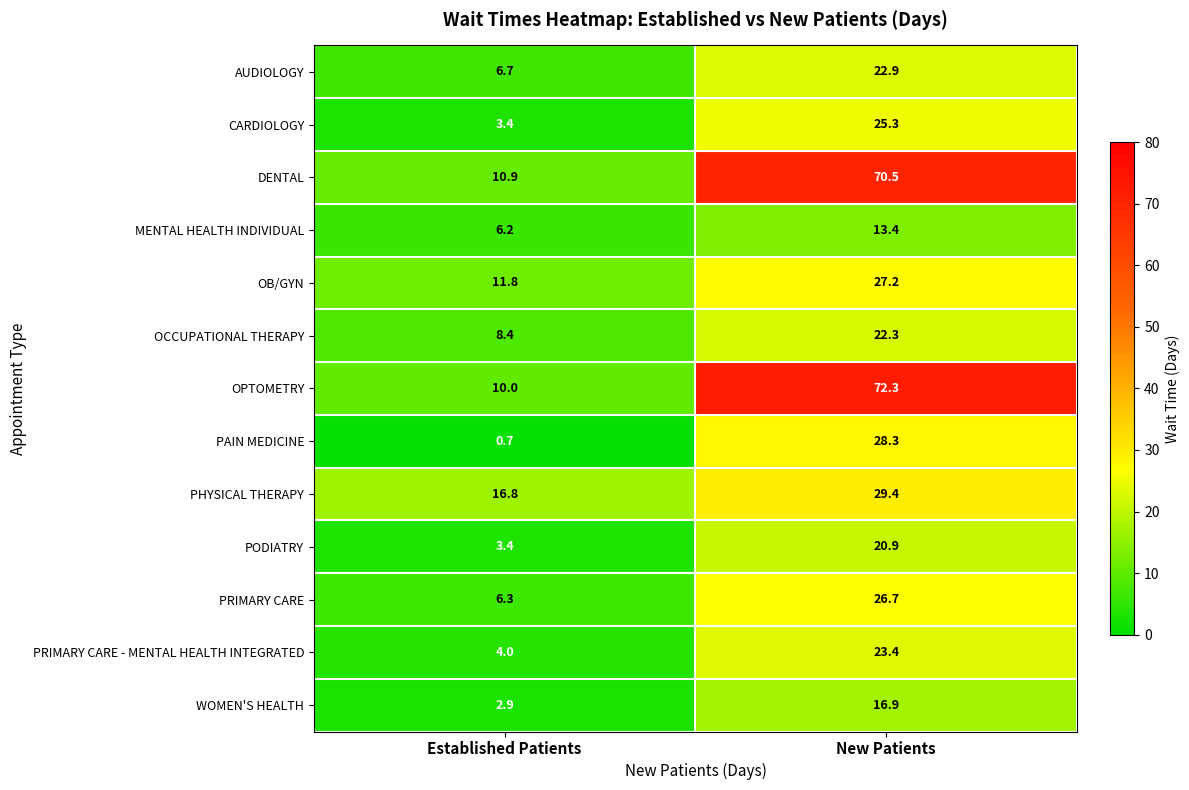

Where is AUDIOLOGY nearest to the value 14?

Established Patients